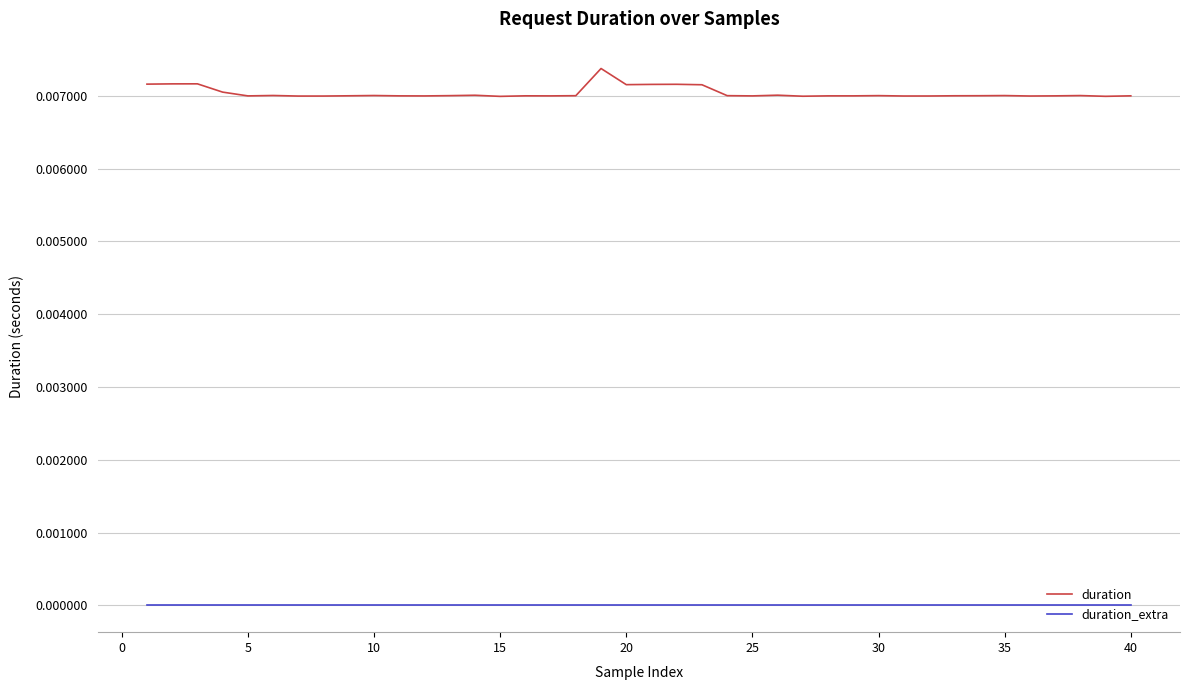

Rank the series by their average value, from highest to lowest.

duration, duration_extra